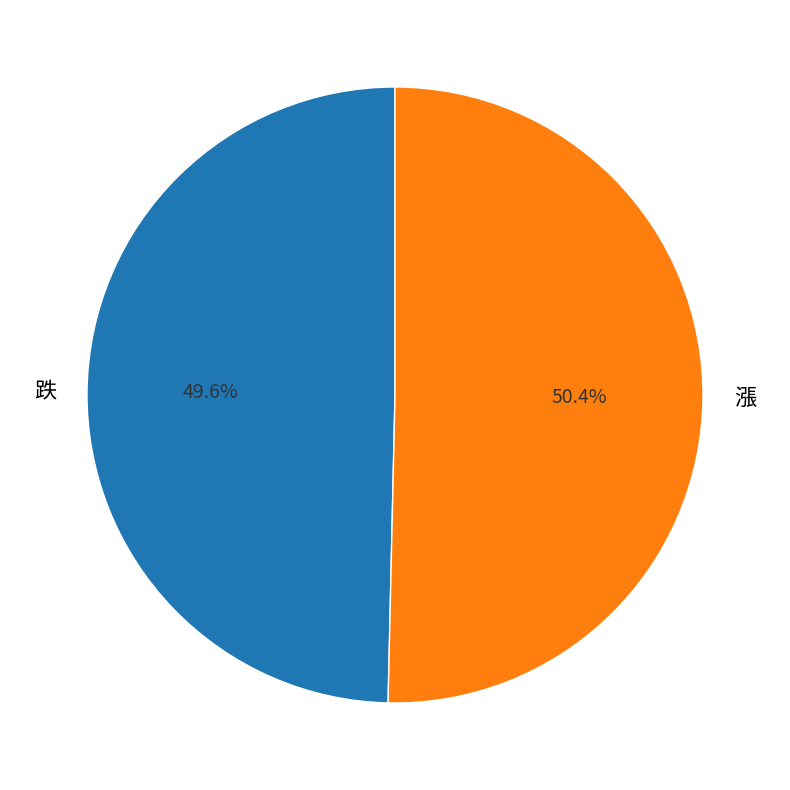

True or false: 跌 accounts for 64% of the total.

False